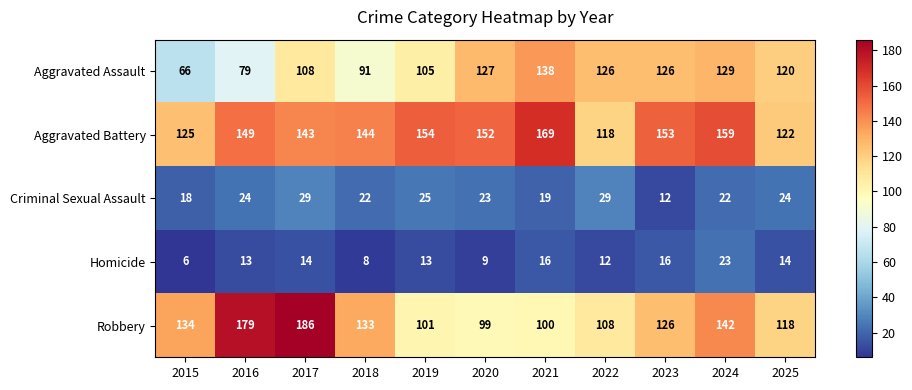

True or false: Criminal Sexual Assault has a value of 15 at 2024.

False